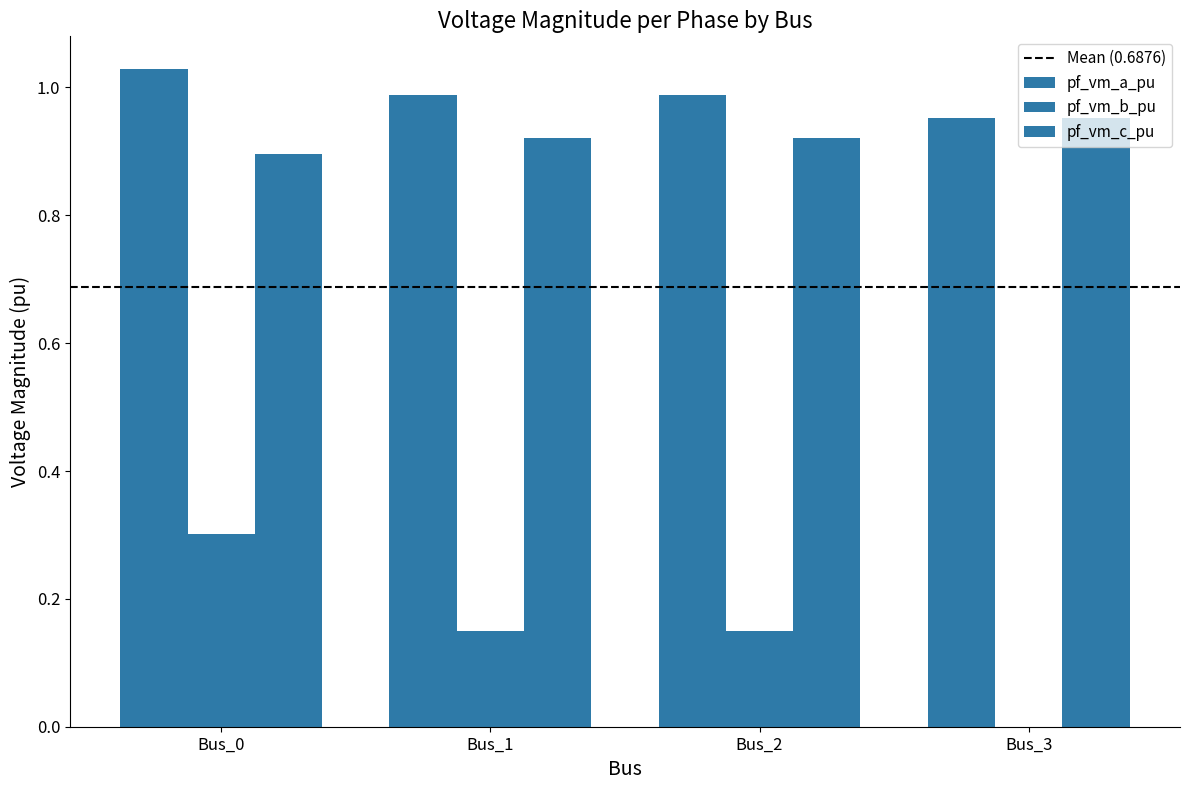

Count the number of categories in the chart.

4